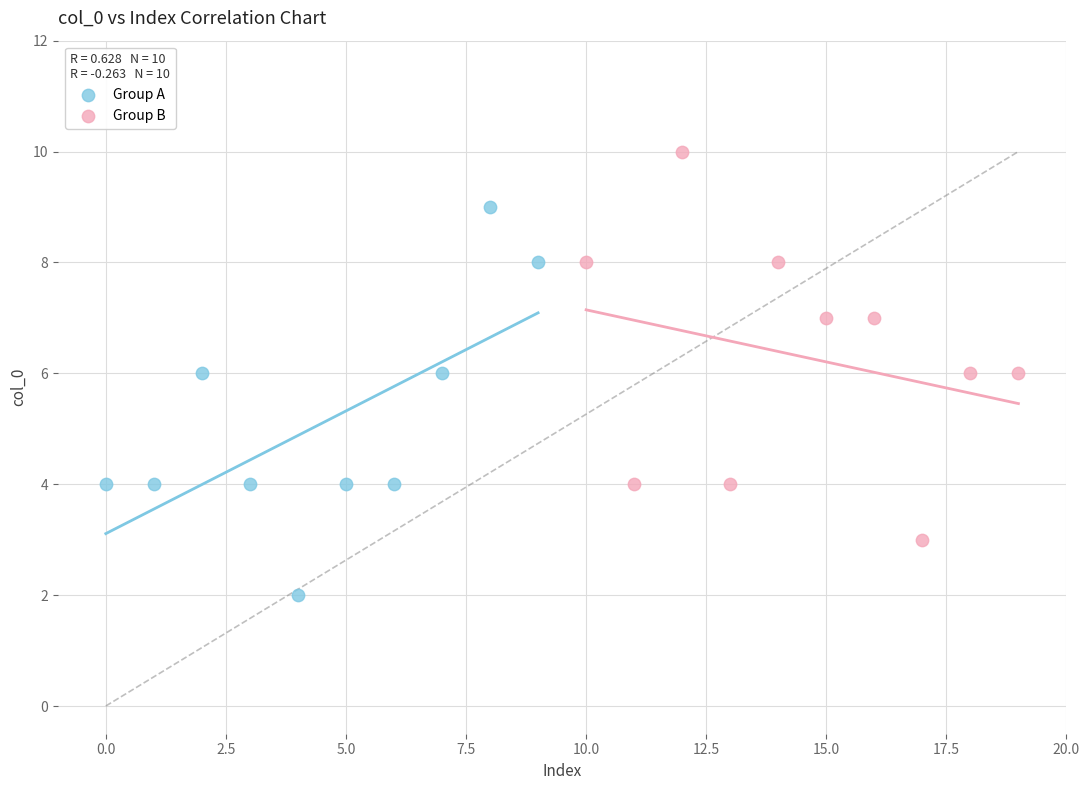

Which series reaches the minimum Y coordinate?

Group A